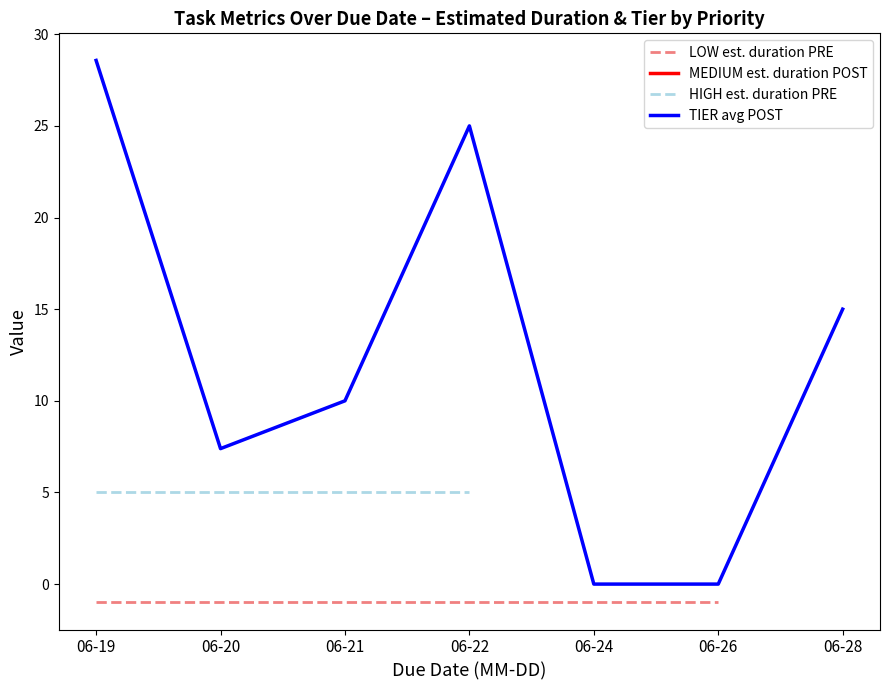

What is the lowest value of the HIGH est. duration PRE series?

5.0